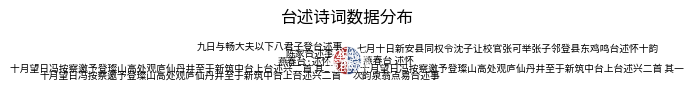

Approximately how many times larger is the value at 七月十日新安县同权令沈子让校官张可举张子邻登县东鸡鸣台述怀十韵 compared to 十月望日冯按察邀予登璨山高处观庐仙丹井至于新筑中台上台述兴二首 其二?

2.2